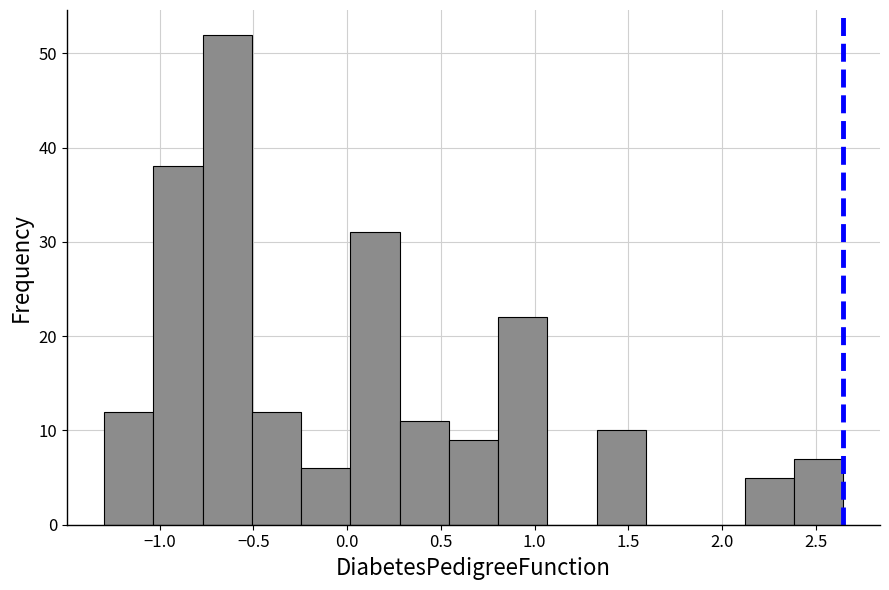

Which range on the x-axis has the tallest bar?

-0.75 to -0.50